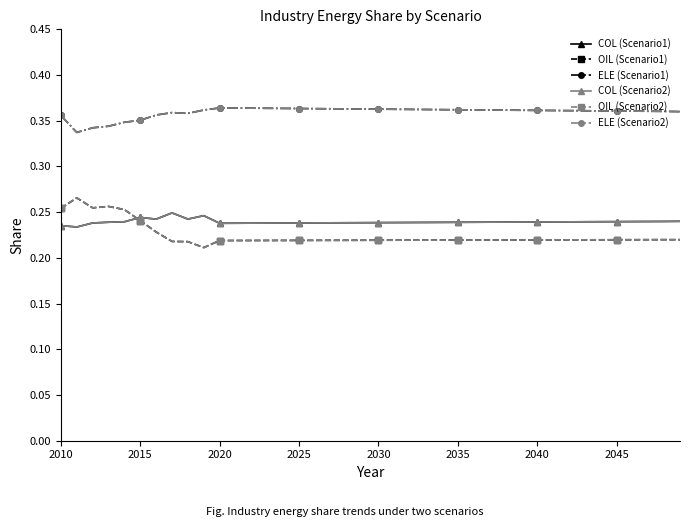

Is this an area chart (filled region under the line)?

No